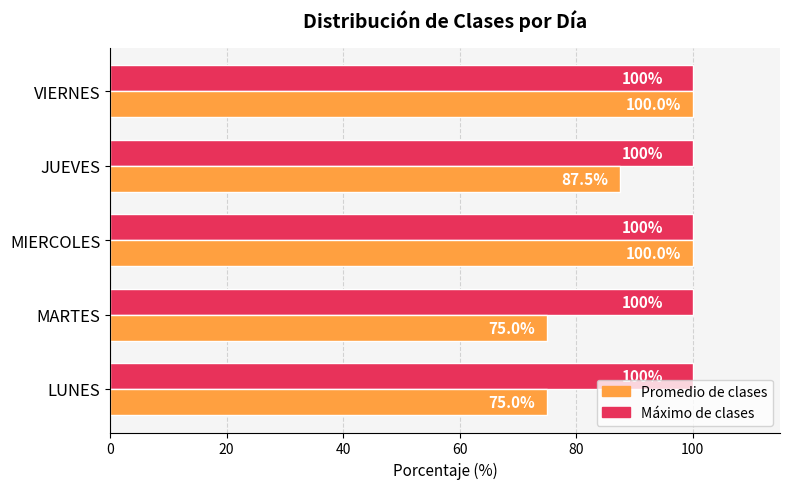

Rank the series by their average value, from lowest to highest.

Promedio de clases, Máximo de clases